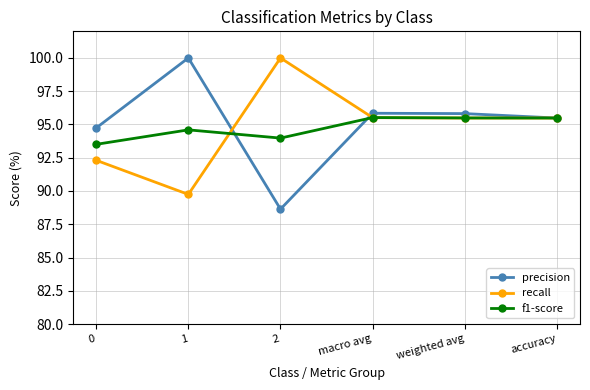

At 2, list the series in order from smallest to largest.

precision, f1-score, recall